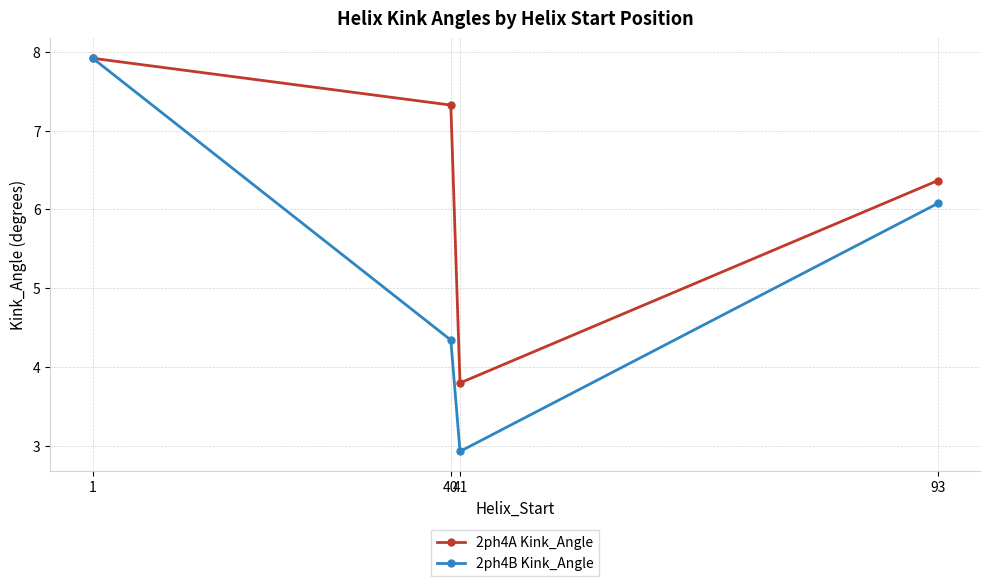

Rank the series by their average value, from highest to lowest.

2ph4A Kink_Angle, 2ph4B Kink_Angle